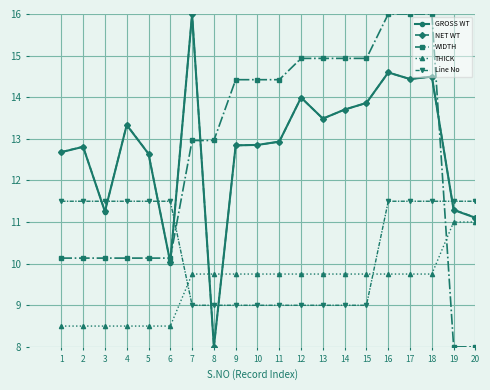

Which category has the highest value in the GROSS WT series?

7